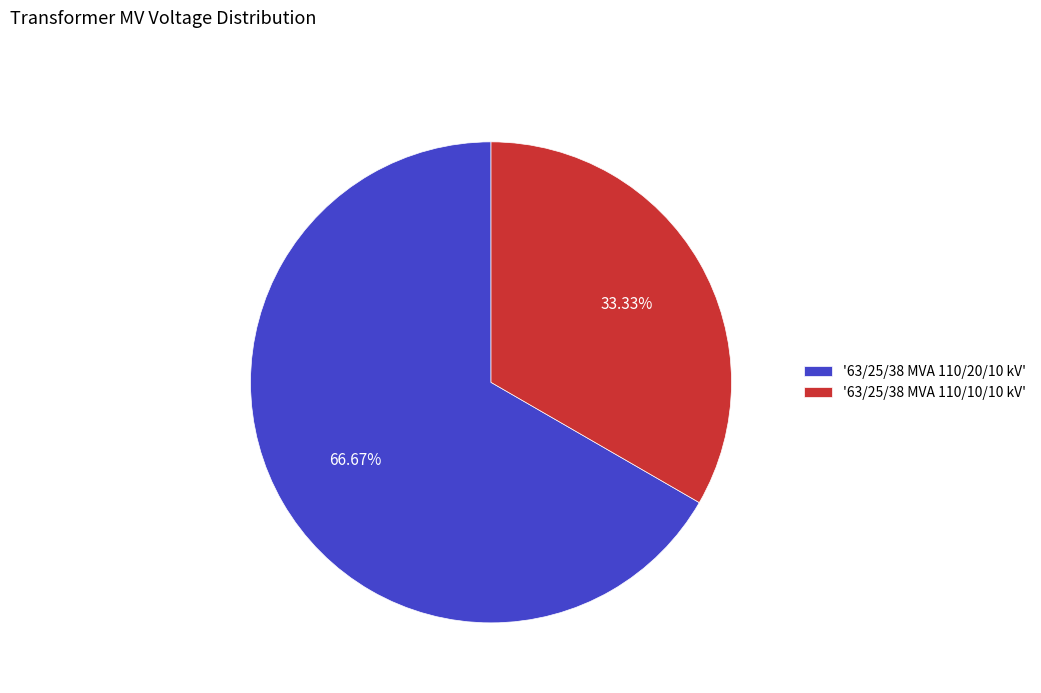

Rank the categories by value from highest to lowest.

'63/25/38 MVA 110/20/10 kV', '63/25/38 MVA 110/10/10 kV'